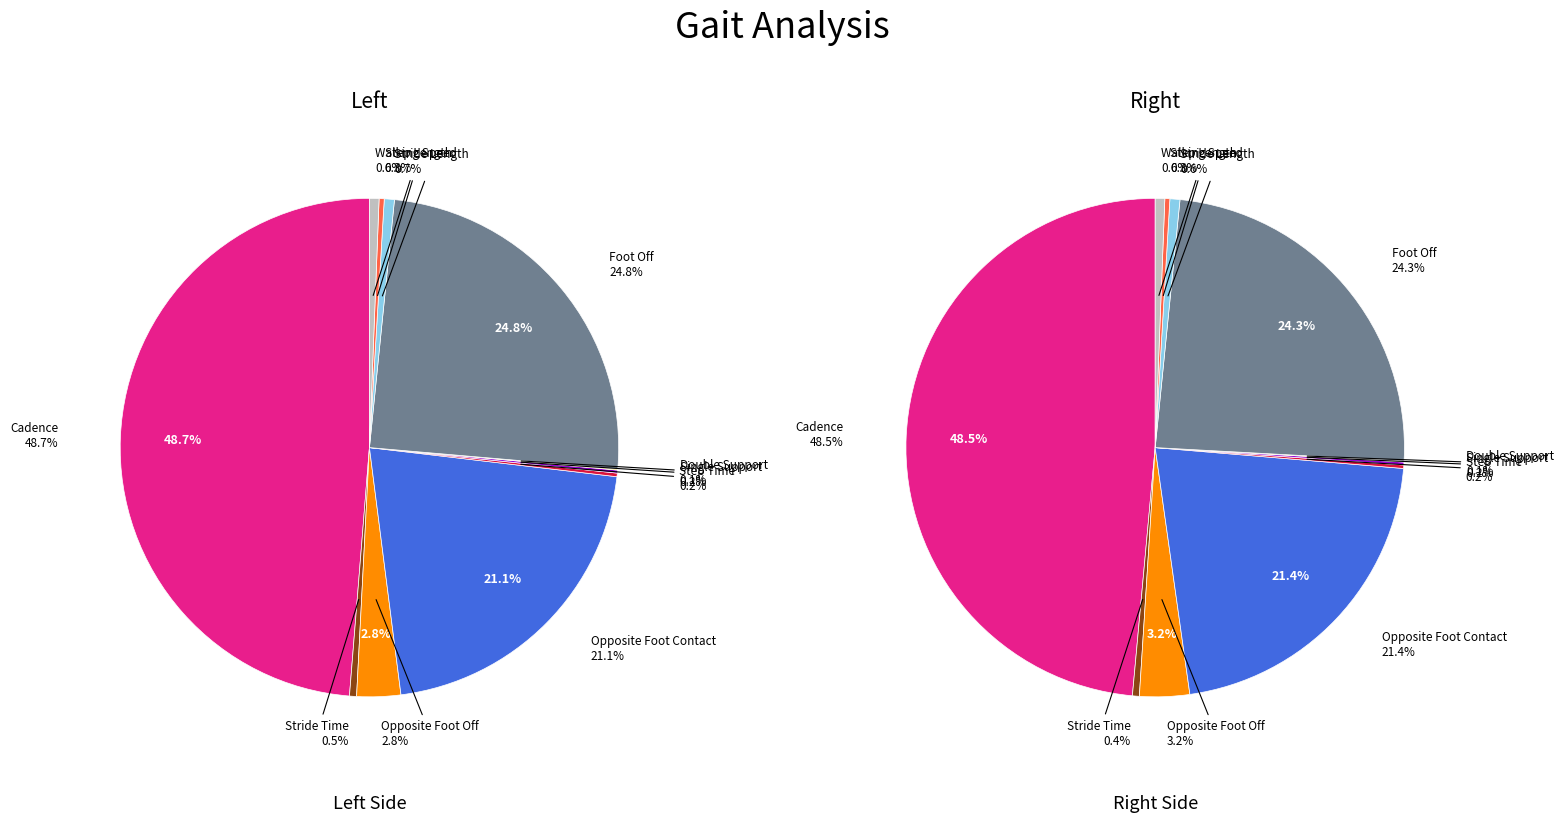

Is there a majority slice in this chart?

No